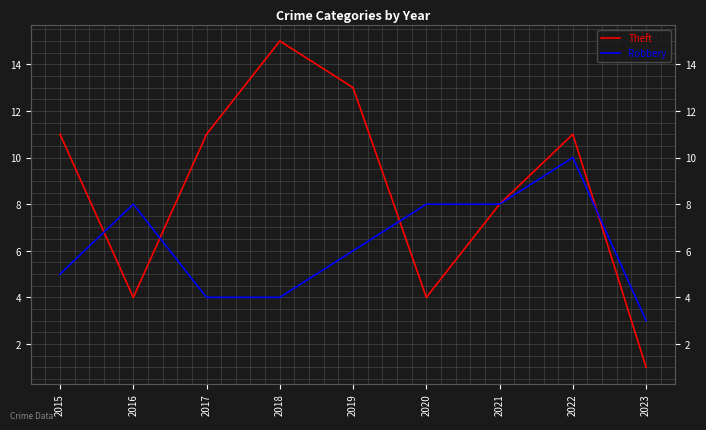

Reading left to right, what are all the values shown in this chart?

Theft: 11	4	11	15	13	4	8	11	1
Robbery: 5	8	4	4	6	8	8	10	3